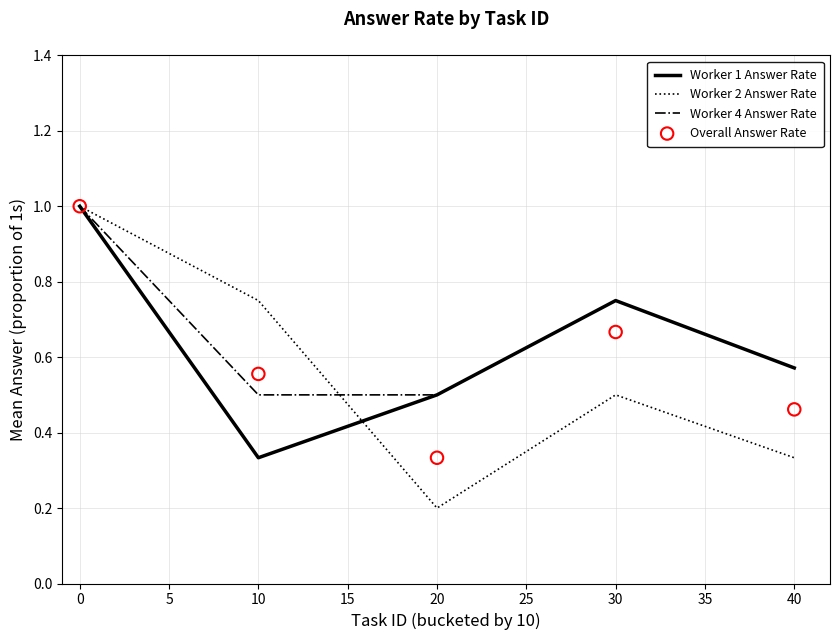

What is the maximum value for Worker 2 Answer Rate?

1.0